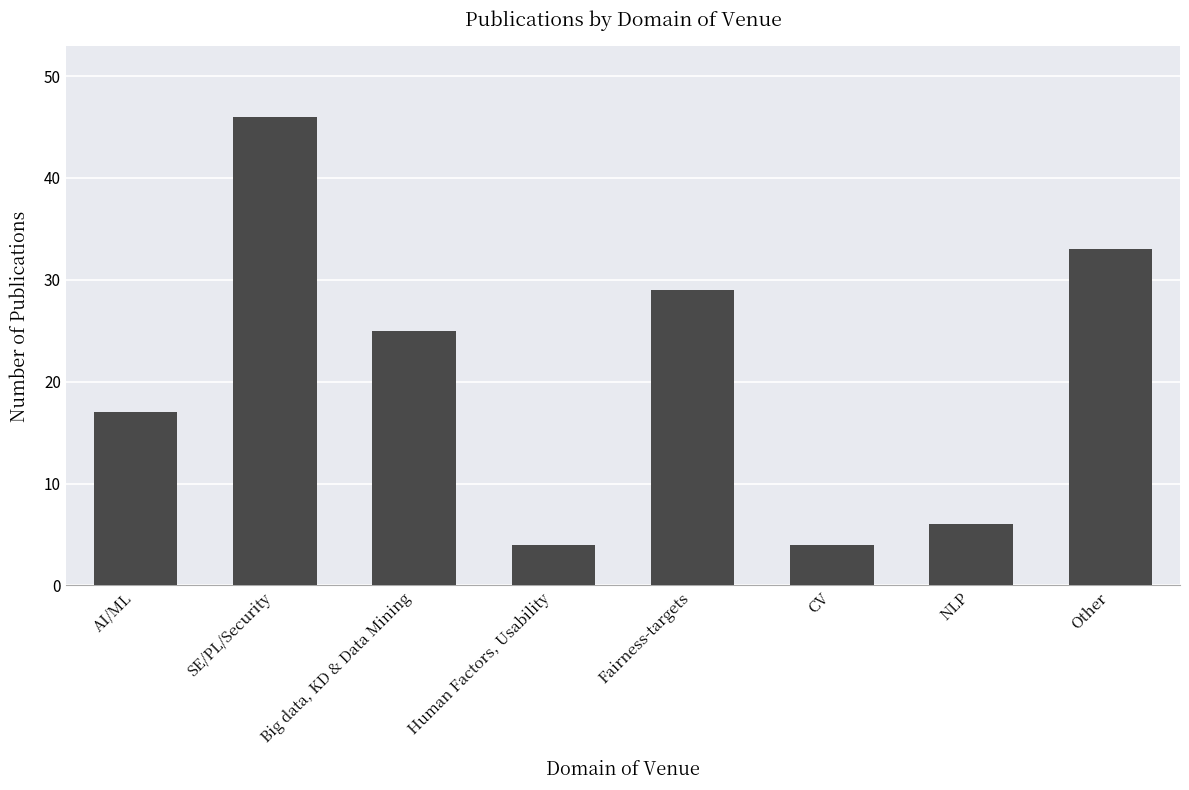

What is the label of the 7th bar from the right?

SE/PL/Security